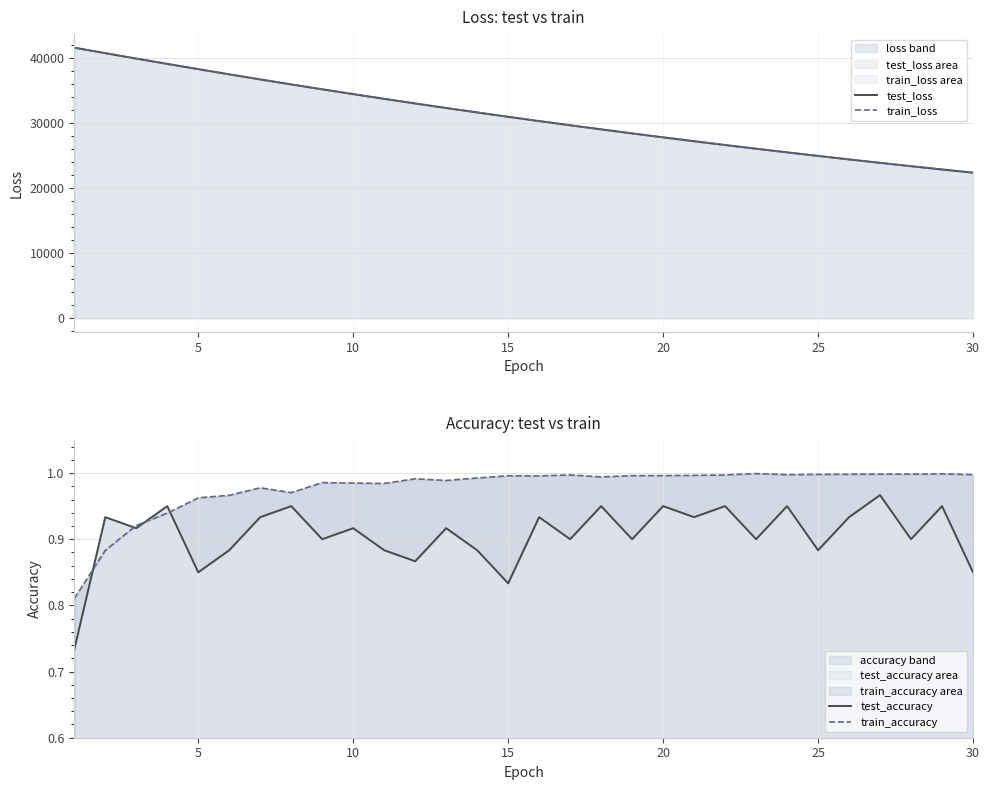

What is the value of the test_accuracy point at the 26th from the left?

0.9